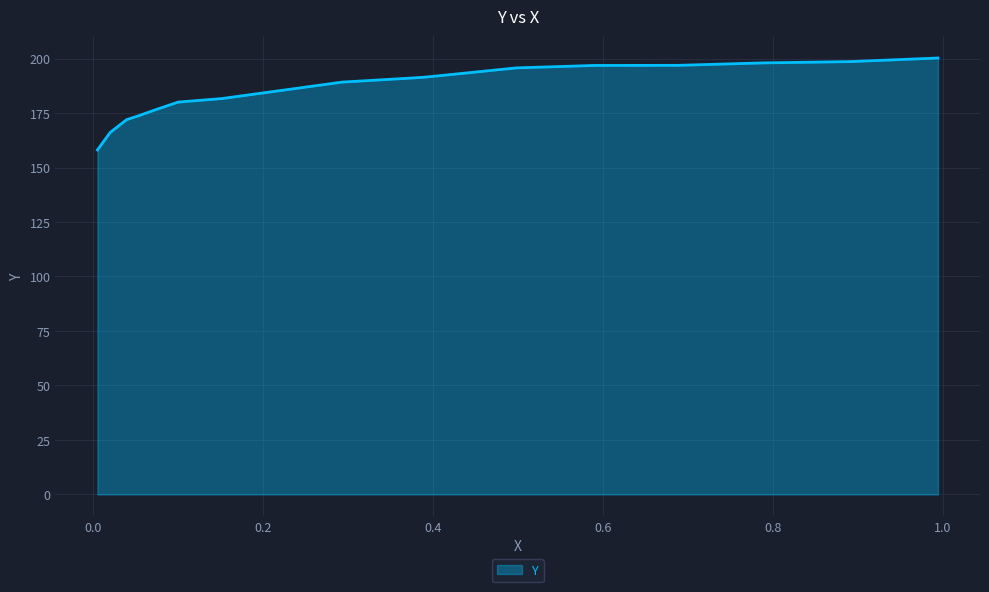

At which category does the chart reach its peak across all series?

0.9946